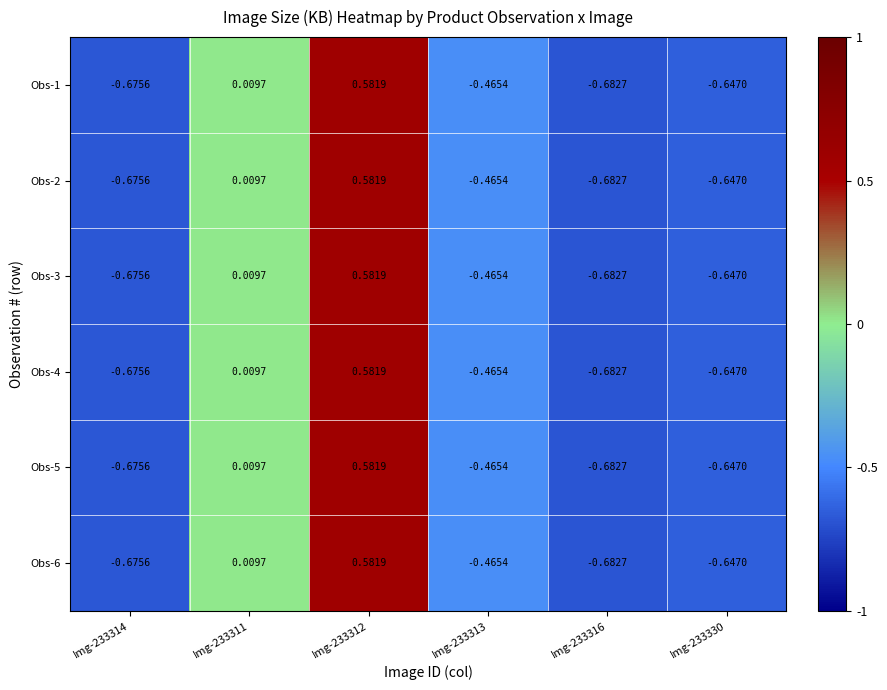

At how many categories does at least one series exceed 0?

2